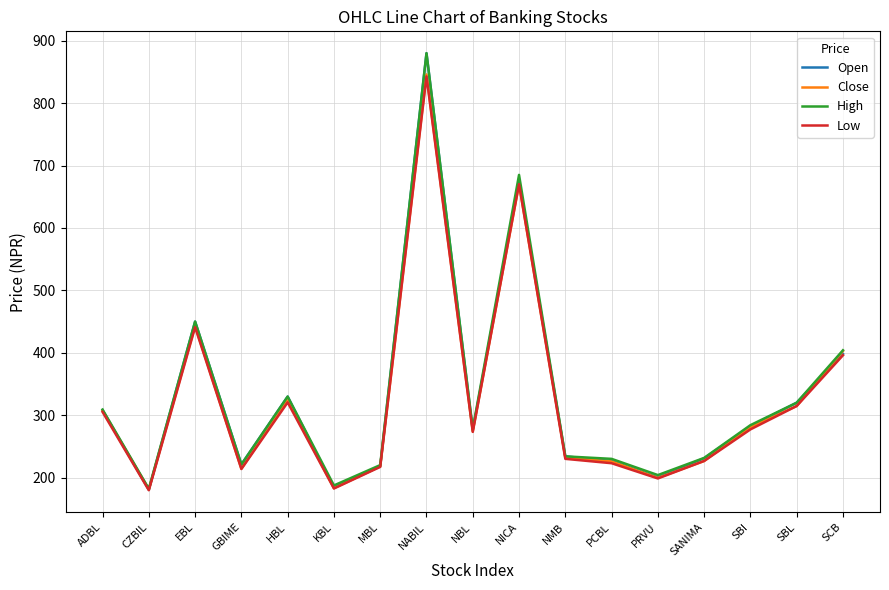

Between NBL and SBL, which series saw the biggest shift?

Open